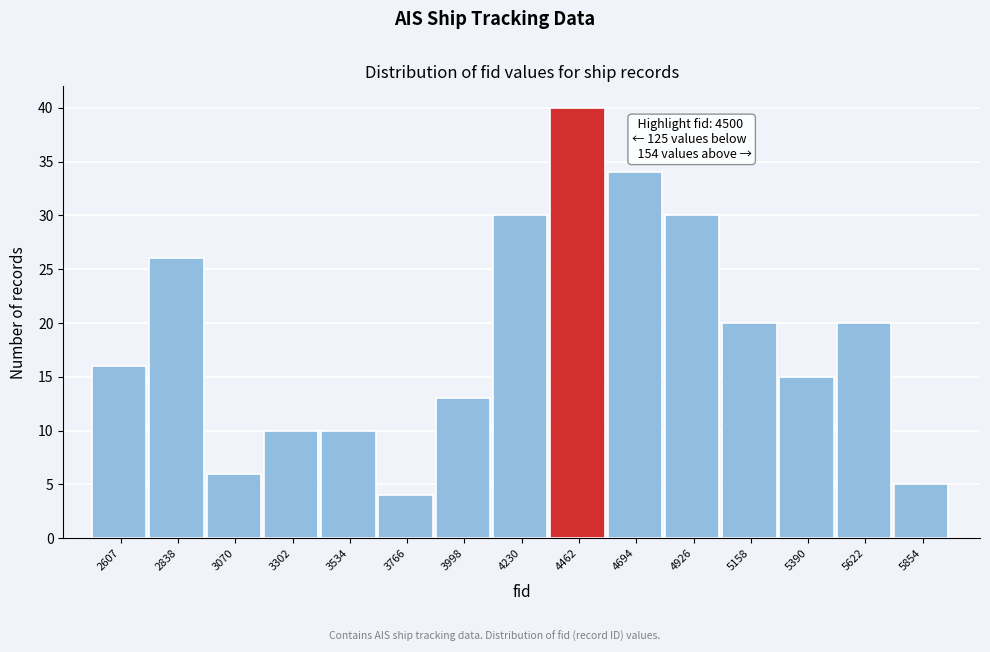

Reading right to left, extract all data points from this chart.

5854=5	5622=20	5390=15	5158=20	4926=30	4694=34	4462=40	4230=30	3998=13	3766=4	3534=10	3302=10	3070=6	2838=26	2607=16